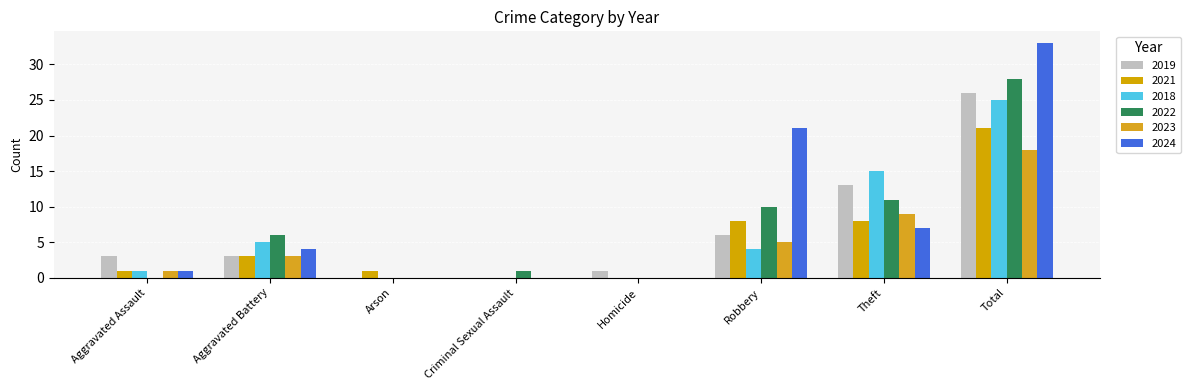

Reading left to right, list all the values displayed in this chart.

2019: 3	3	0	0	1	6	13	26
2021: 1	3	1	0	0	8	8	21
2018: 1	5	0	0	0	4	15	25
2022: 0	6	0	1	0	10	11	28
2023: 1	3	0	0	0	5	9	18
2024: 1	4	0	0	0	21	7	33